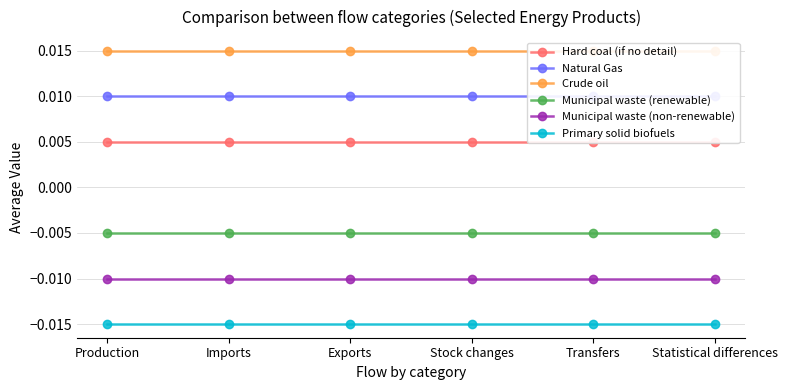

True or false: Municipal waste (renewable) and Municipal waste (non-renewable) intersect in this chart.

False